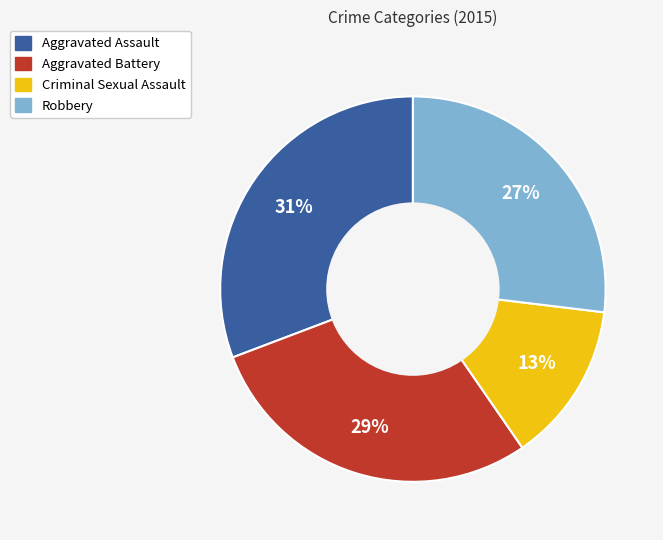

To the nearest percent, what portion does Aggravated Battery represent?

29%